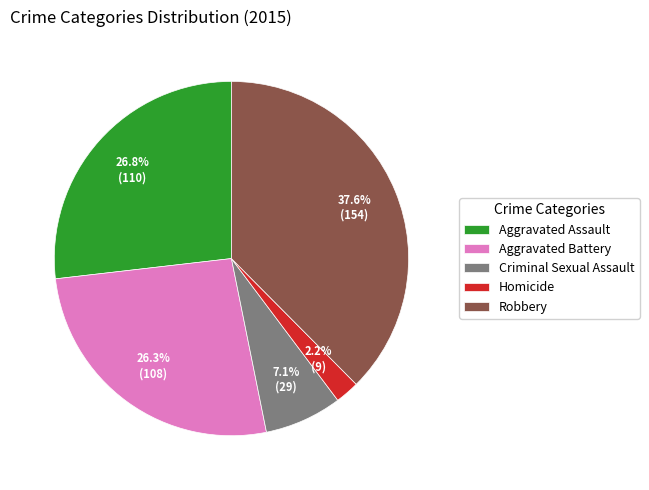

True or false: Aggravated Battery accounts for 36% of the total.

False